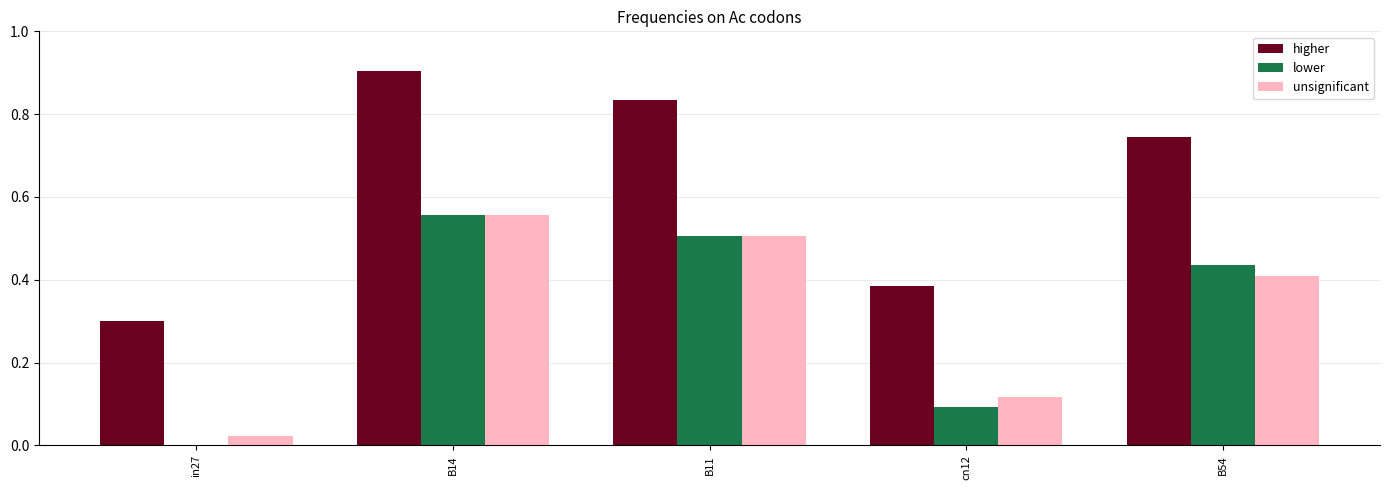

What is the maximum value shown in the chart?

0.9